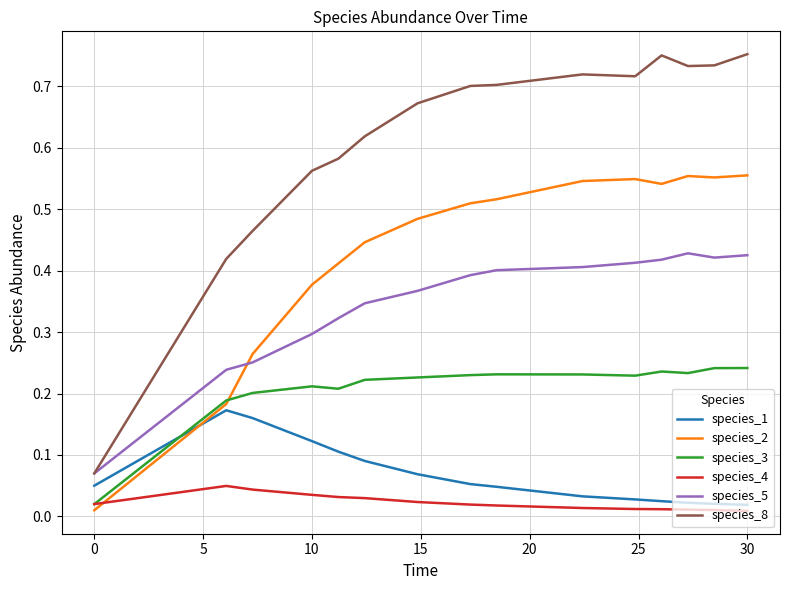

True or false: species_1 and species_8 intersect in this chart.

False